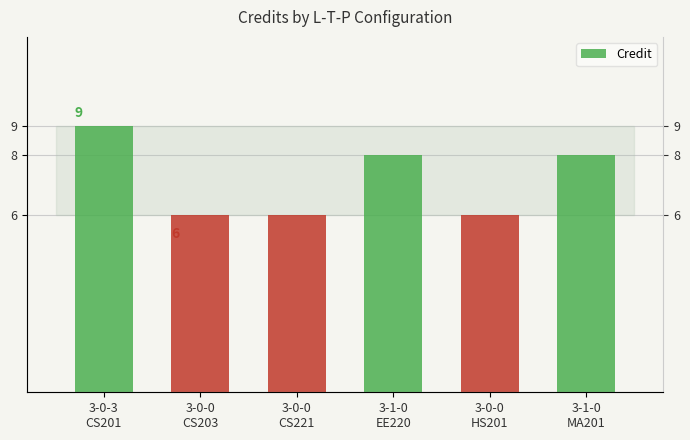

What is the approximate value at 3-0-0
HS201?

6